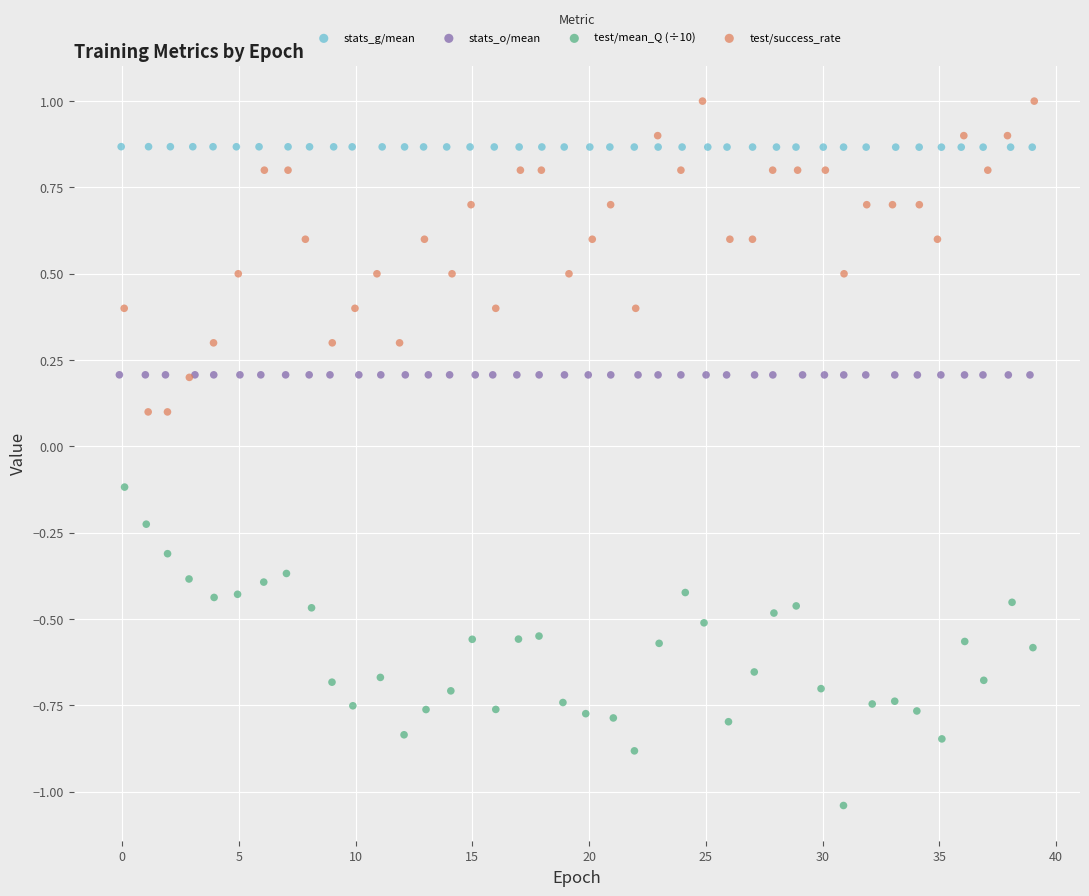

Which series reaches the maximum Y coordinate?

test/success_rate